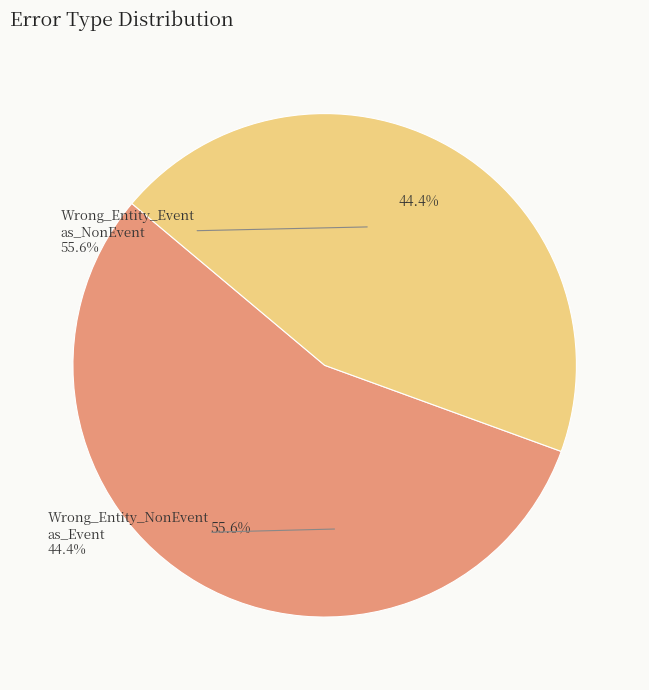

To the nearest percent, what percentage of the pie is Wrong_Entity_Event_as_NonEvent?

56%